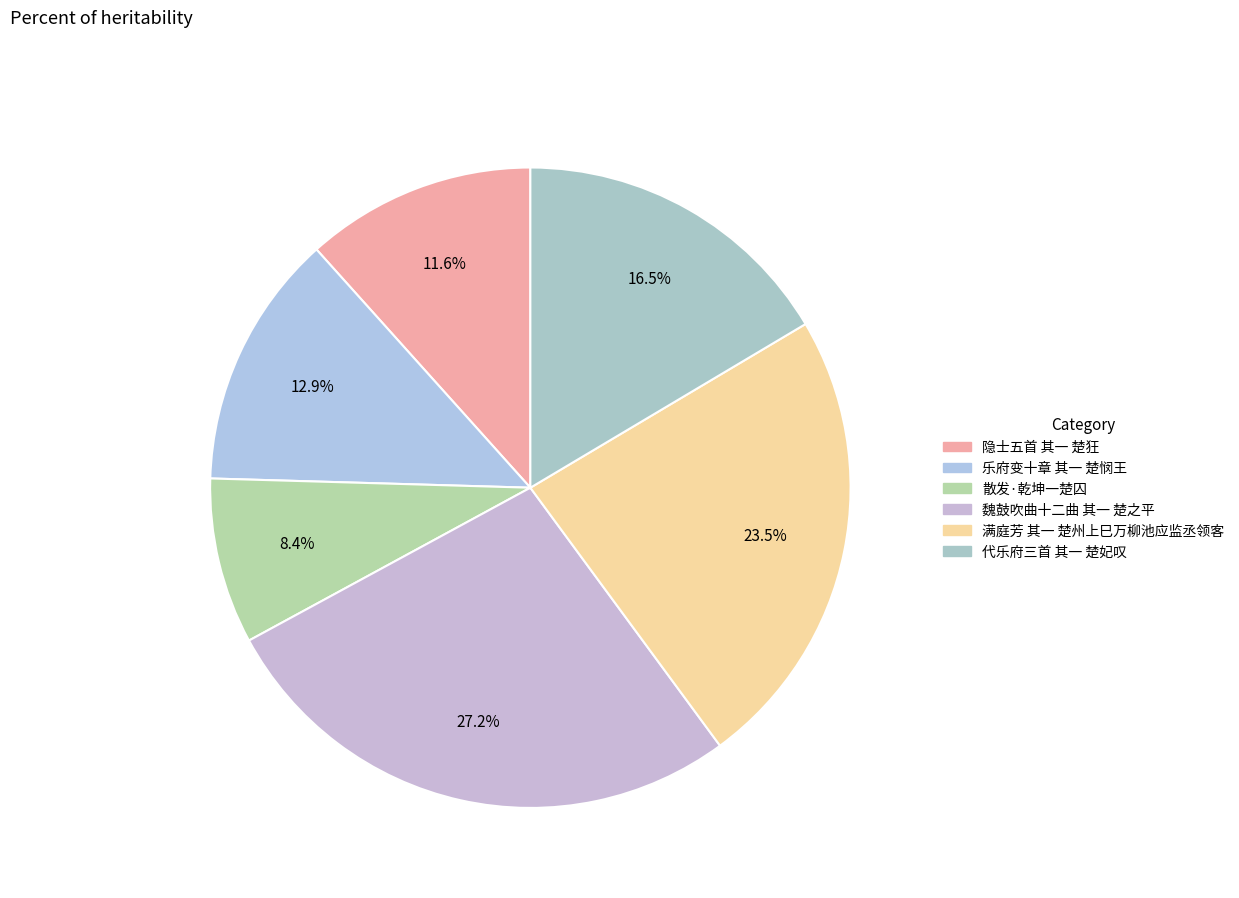

What percentage is the 满庭芳 其一 楚州上巳万柳池应监丞领客 slice, to the nearest percent?

23%